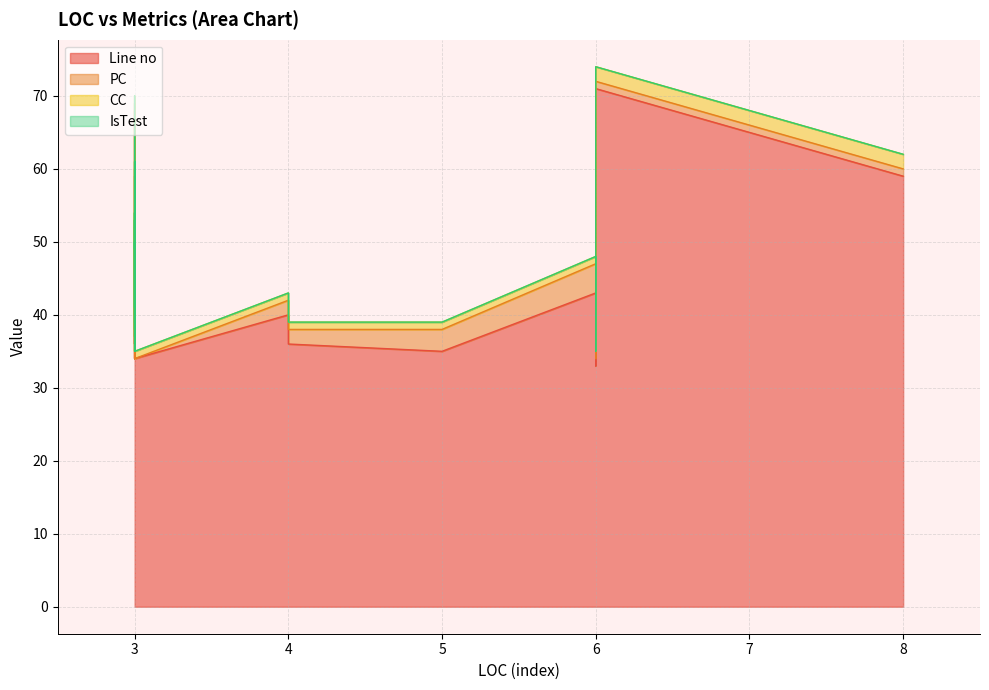

Reading left to right, transcribe all the data shown in this chart.

Line no: 3=38	3=42	3=46	3=50	3=40	3=44	3=48	3=52	5=35	3=48	3=52	3=56	3=60	3=64	3=68	3=34	3=38	3=36	3=40	3=44	3=48	3=36	3=40	3=44	6=43	4=36	3=47	3=51	3=55	3=59	4=40	3=45	3=49	3=53	6=33	3=51	3=55	8=59	6=71	3=34
PC: 3=0	3=1	3=0	3=1	3=0	3=1	3=0	3=1	5=3	3=0	3=1	3=0	3=1	3=0	3=1	3=0	3=1	3=0	3=1	3=0	3=1	3=1	3=1	3=0	6=4	4=2	3=0	3=1	3=0	3=1	4=2	3=2	3=0	3=0	6=1	3=0	3=0	8=1	6=1	3=0
CC: 3=1	3=1	3=1	3=1	3=1	3=1	3=1	3=1	5=1	3=1	3=1	3=1	3=1	3=1	3=1	3=1	3=1	3=1	3=1	3=1	3=1	3=1	3=1	3=1	6=1	4=1	3=1	3=1	3=1	3=1	4=1	3=1	3=1	3=1	6=1	3=1	3=1	8=2	6=2	3=1
IsTest: 3=0	3=0	3=0	3=0	3=0	3=0	3=0	3=0	5=0	3=0	3=0	3=0	3=0	3=0	3=0	3=0	3=0	3=0	3=0	3=0	3=0	3=0	3=0	3=0	6=0	4=0	3=0	3=0	3=0	3=0	4=0	3=0	3=0	3=0	6=0	3=0	3=0	8=0	6=0	3=0